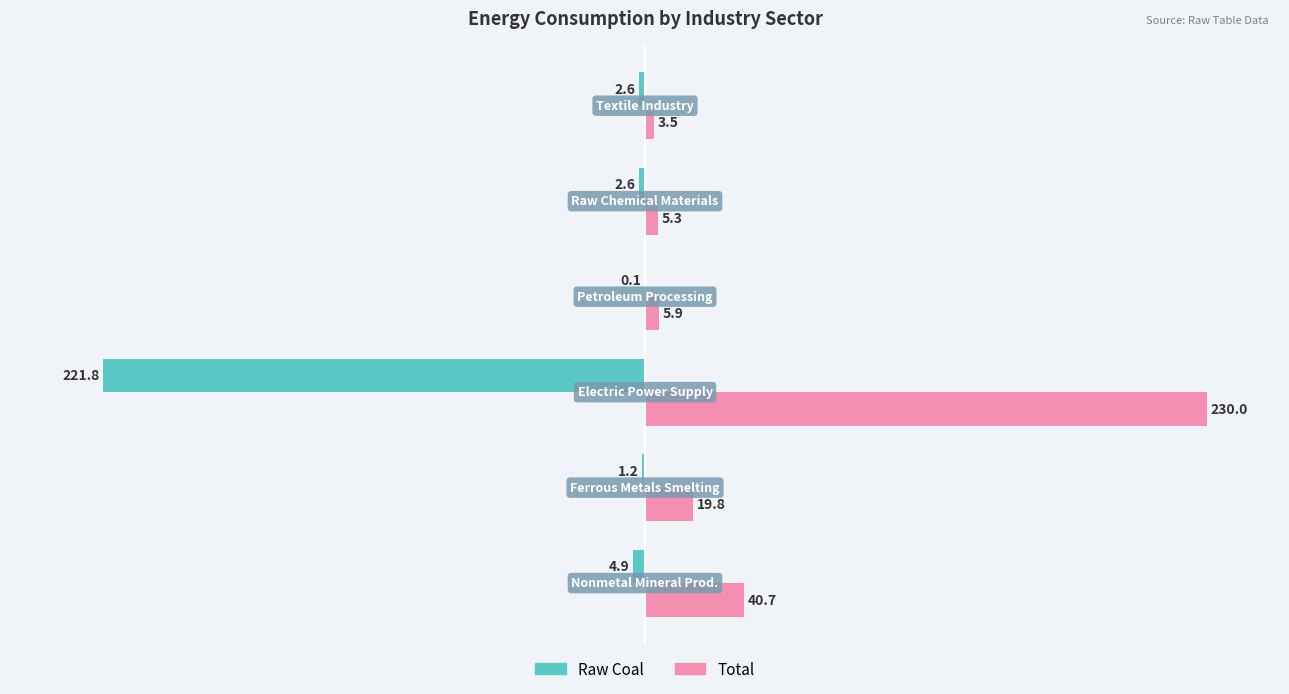

What is the maximum value for Raw Coal?

-0.1